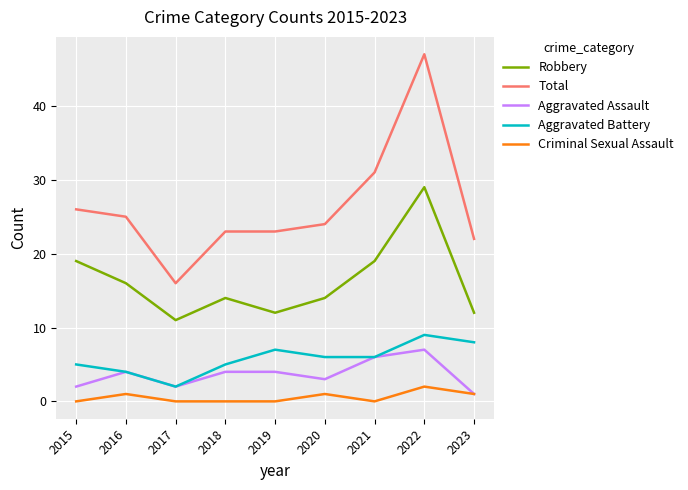

Is the value of Criminal Sexual Assault at 2023 greater than the value of Aggravated Battery at 2018?

No